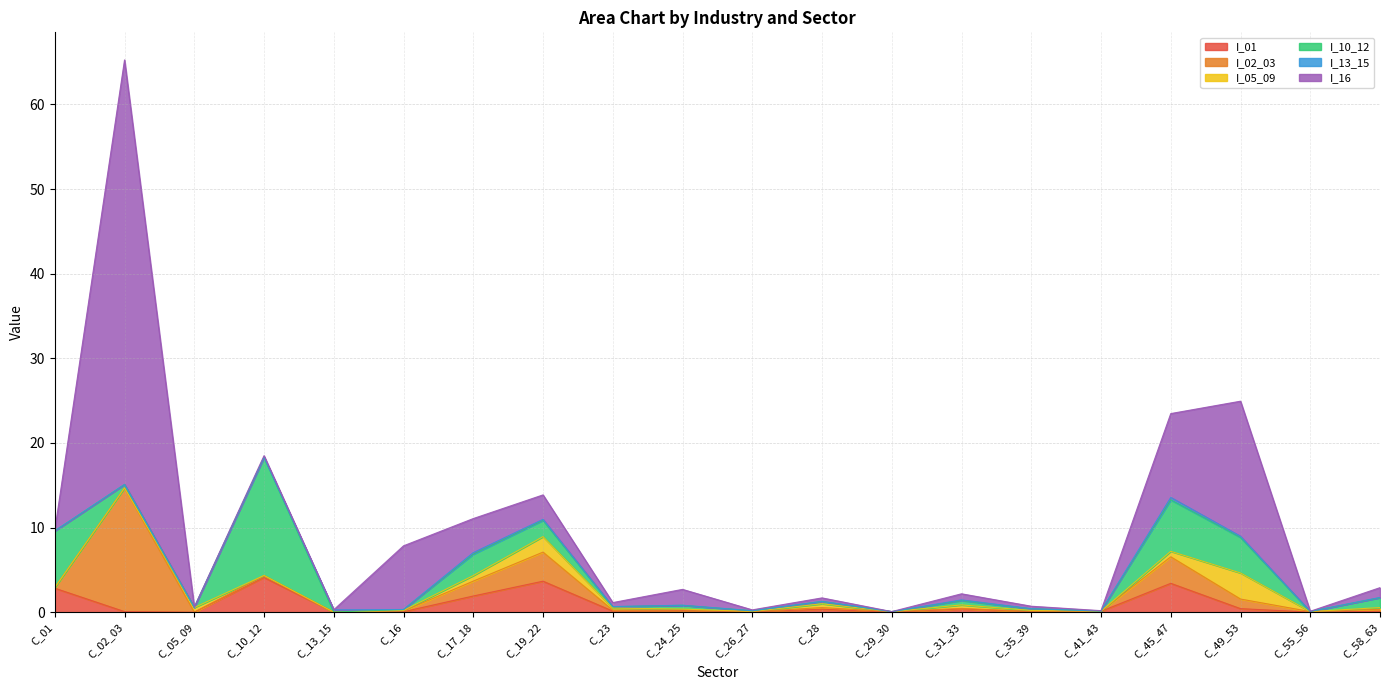

The I_16 series shows 0.1 at C_41_43. True or false?

False